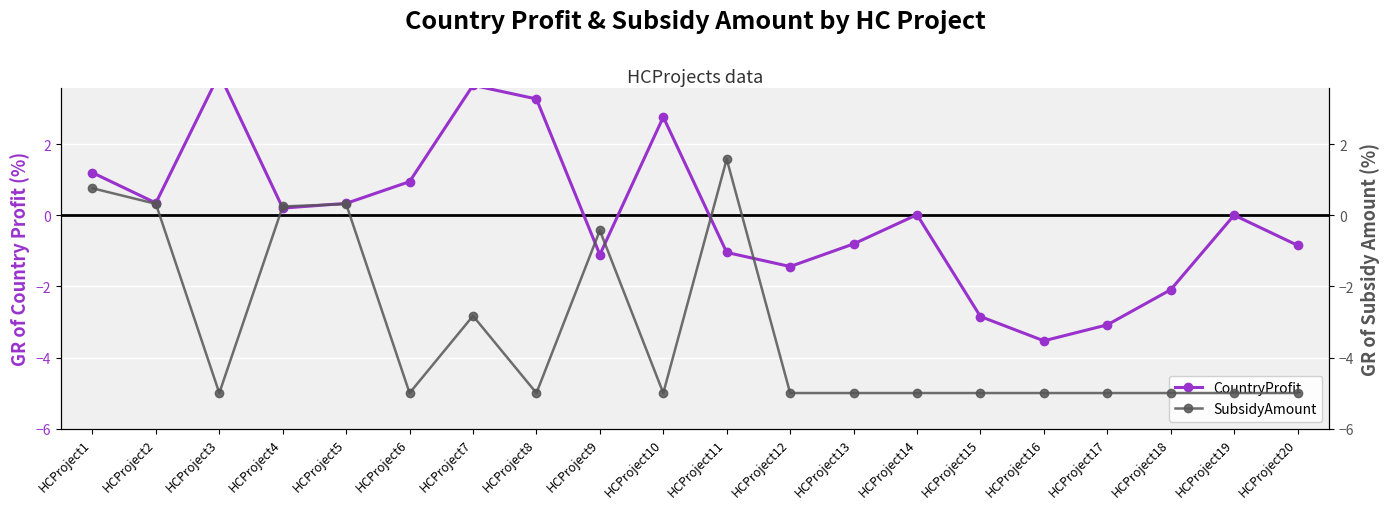

Between which two adjacent categories do CountryProfit and SubsidyAmount first intersect?

HCProject3 and HCProject4